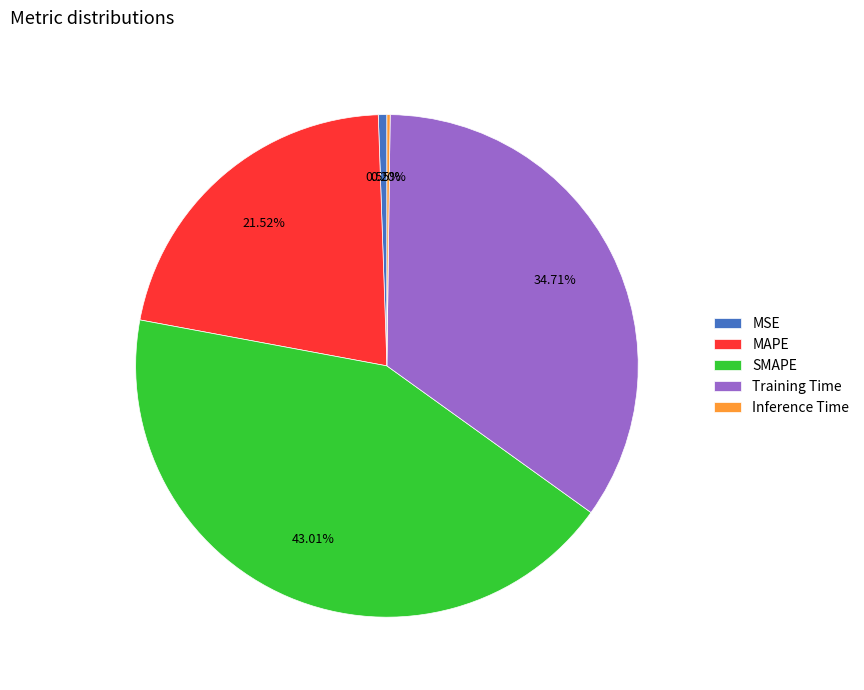

What is the largest slice in the pie chart?

SMAPE